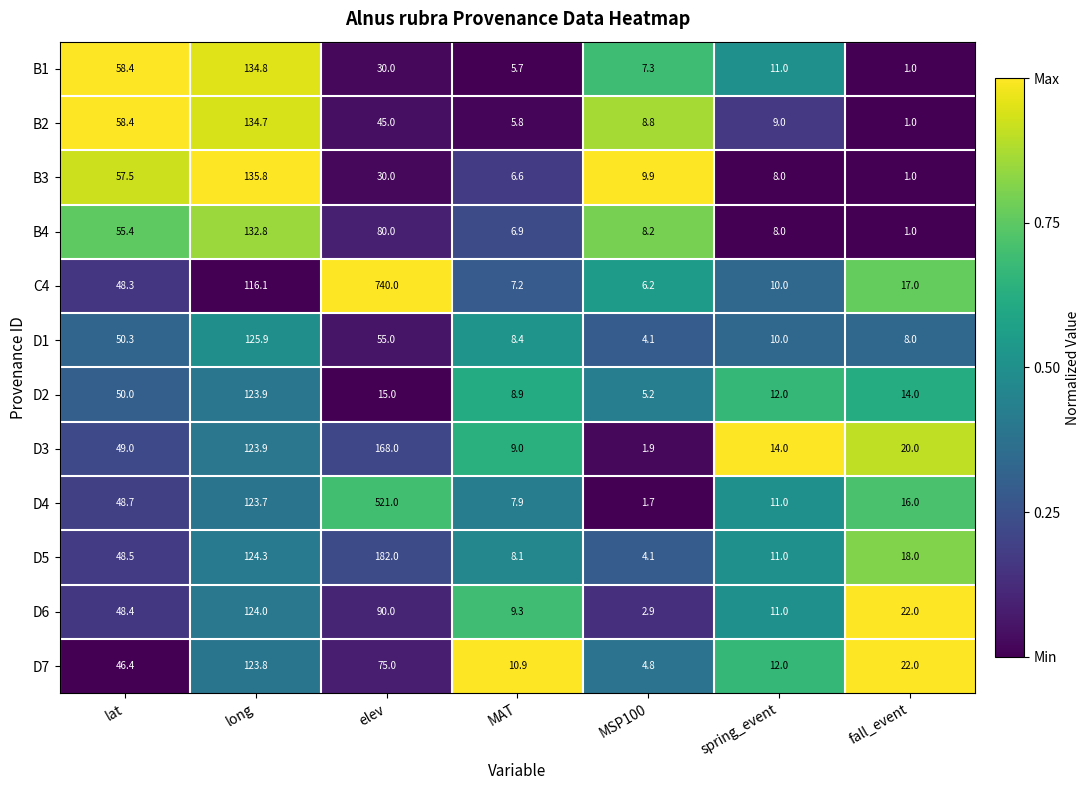

What is the sum of all B4 values?

292.3